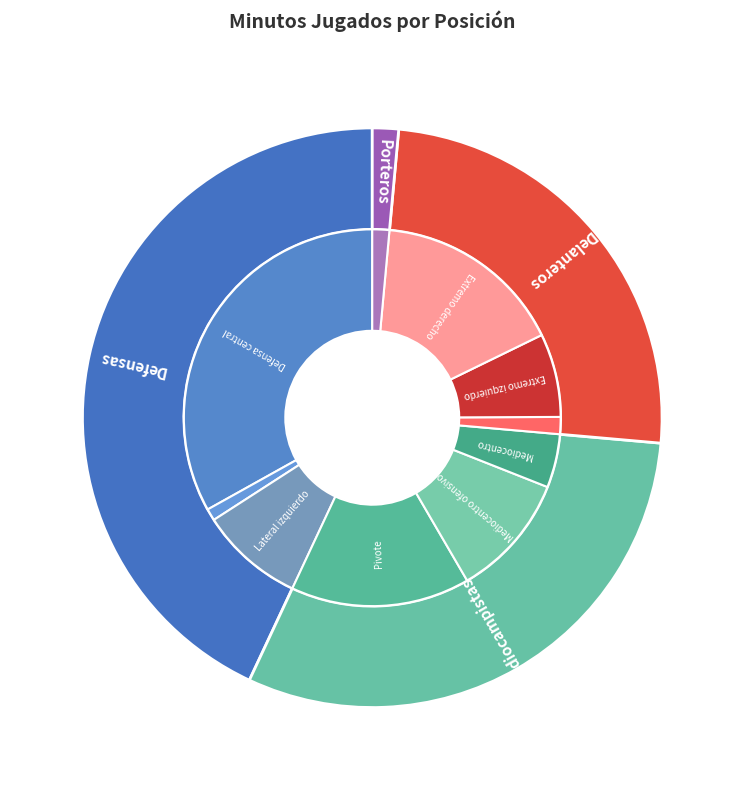

Is Portero the majority of the pie?

No